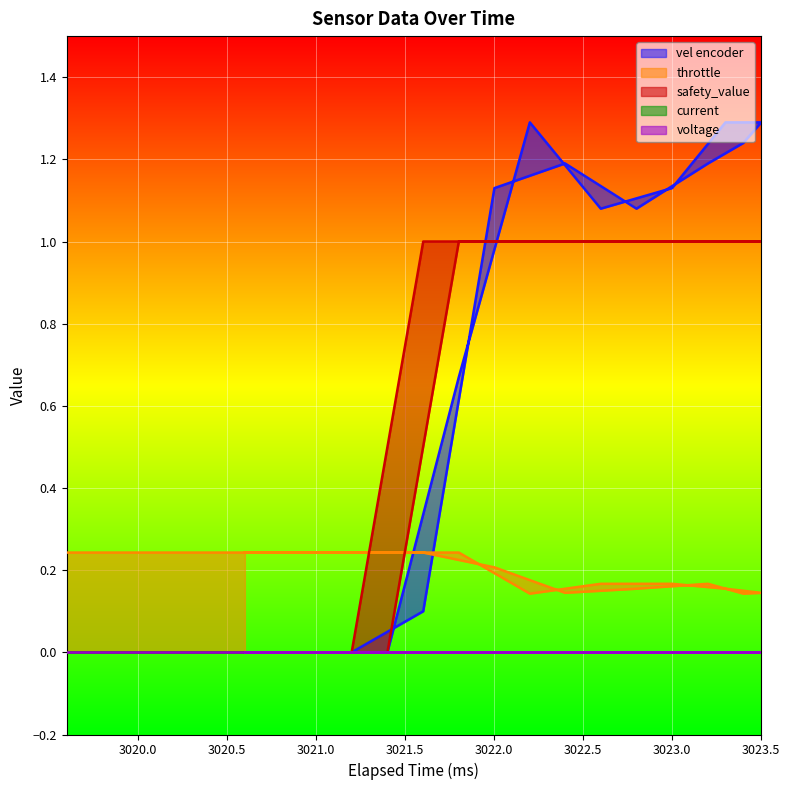

Which category has the lowest value across all series?

3019.6005859375